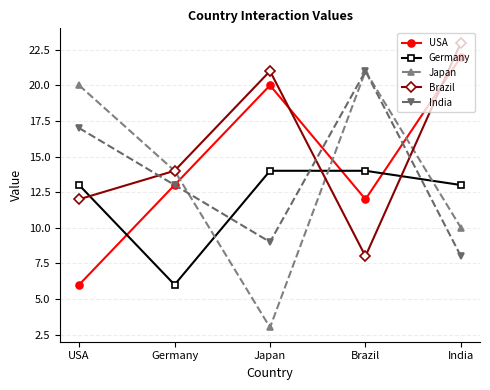

The USA series shows 12 at Brazil. True or false?

True